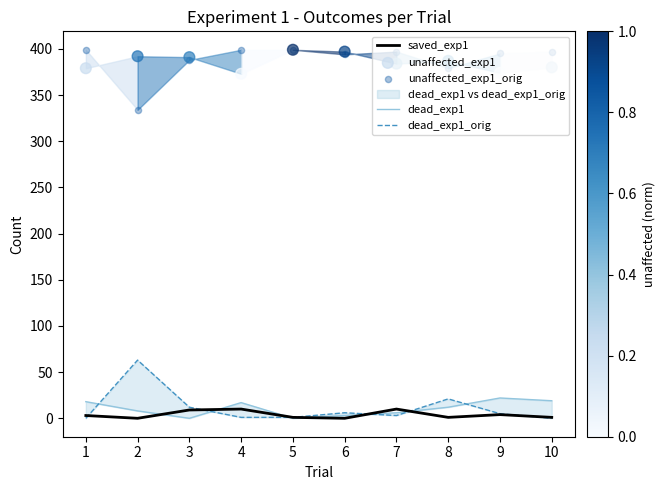

At how many categories does at least one series exceed 45?

10